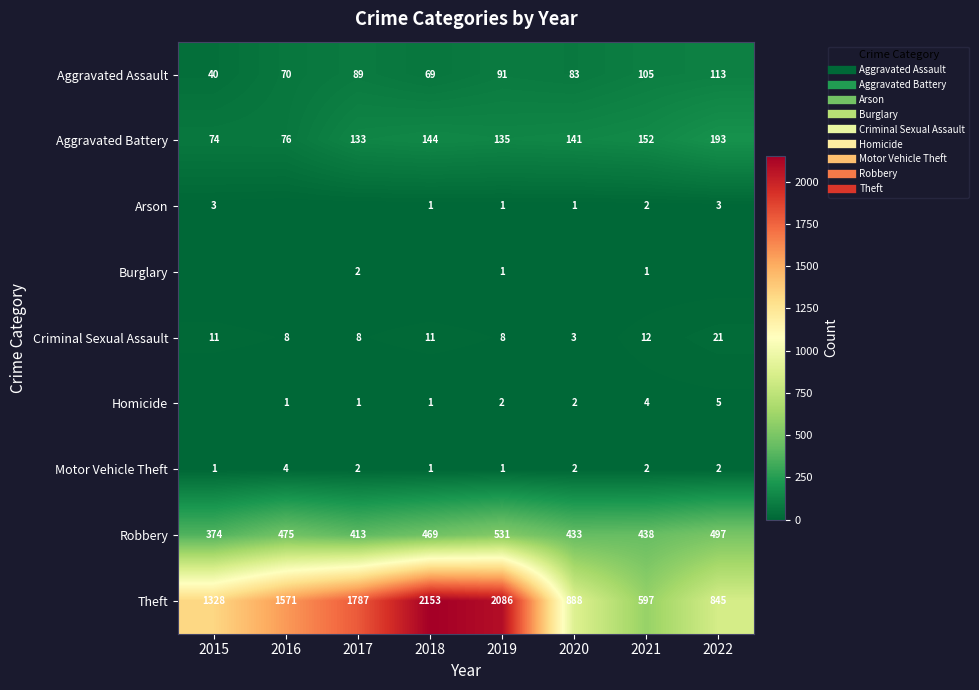

What is the total value across all series at 2016?

2205